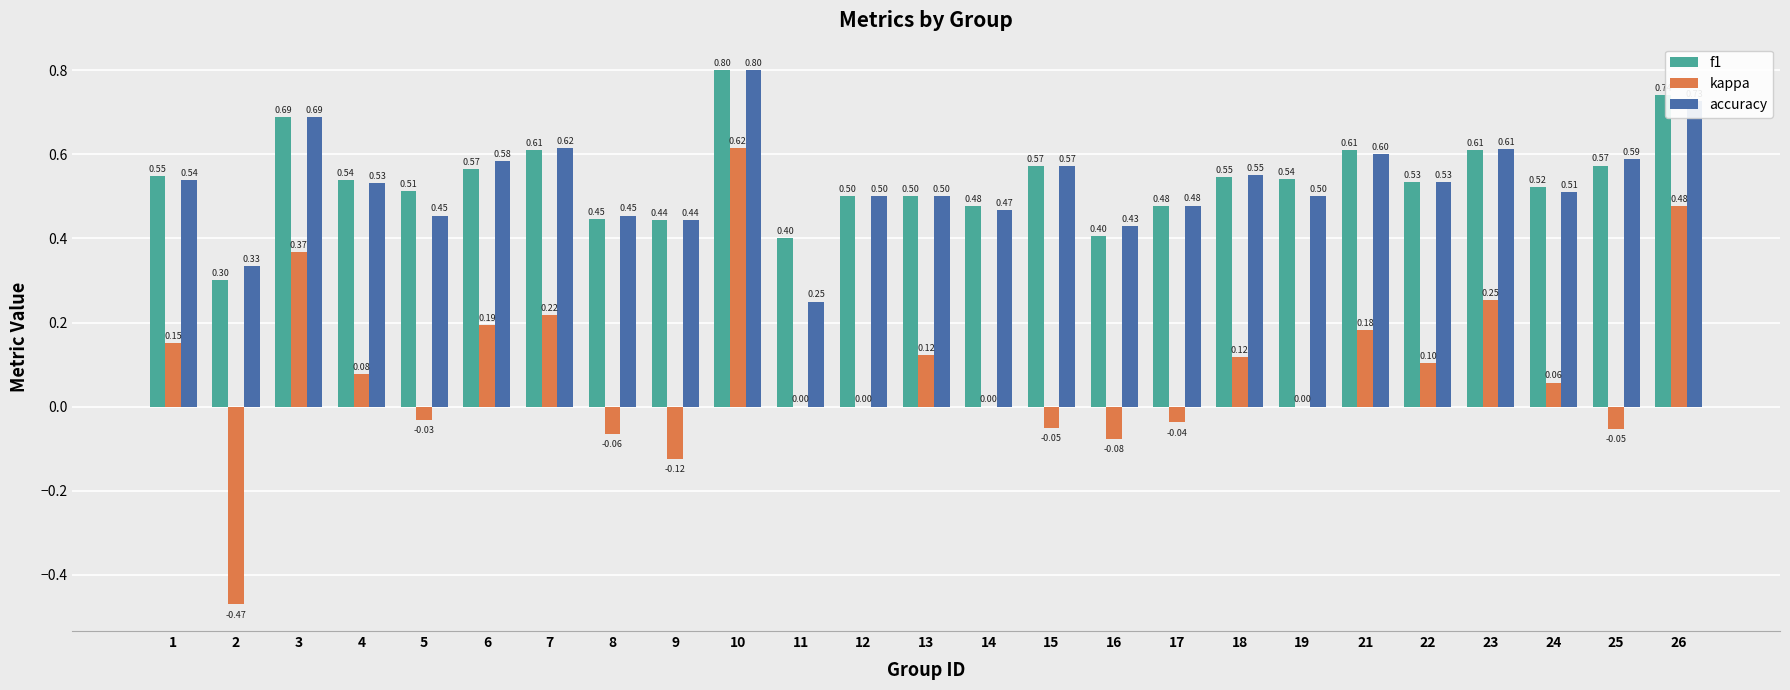

Is the value of accuracy at 1 greater than the value of kappa at 21?

Yes